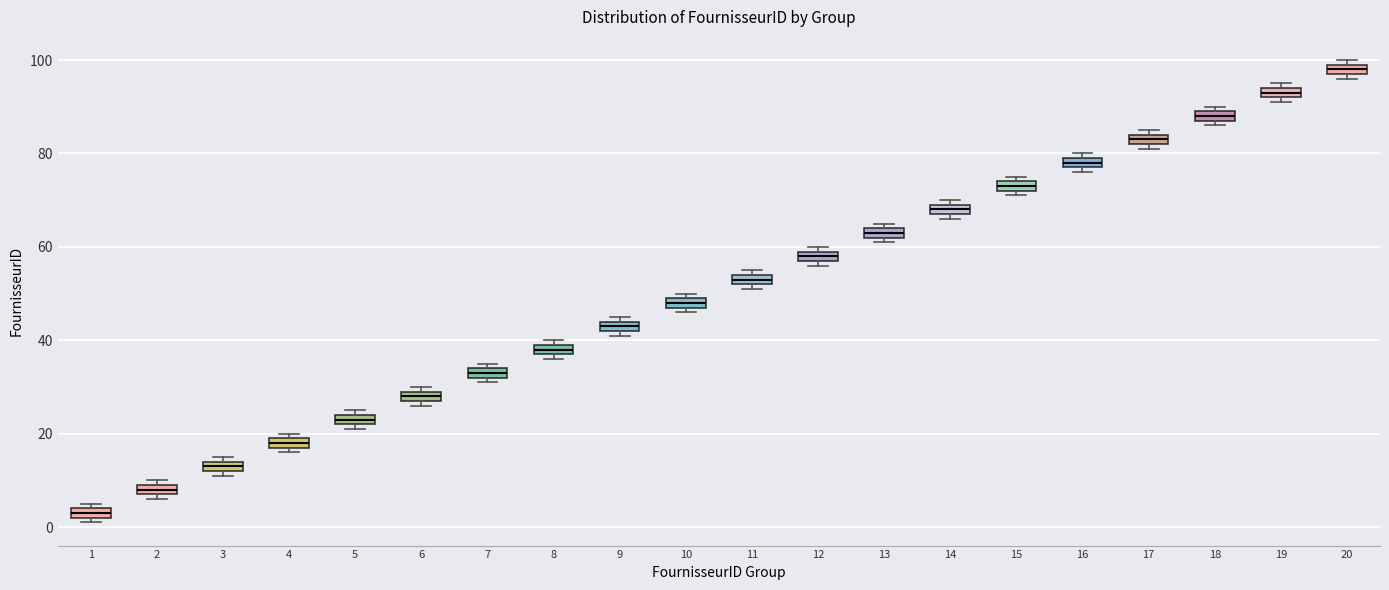

Where is the upper edge of the box at x = 15 on the y-axis? The values are not printed on the chart, so give them approximately, as read against the axis.

74